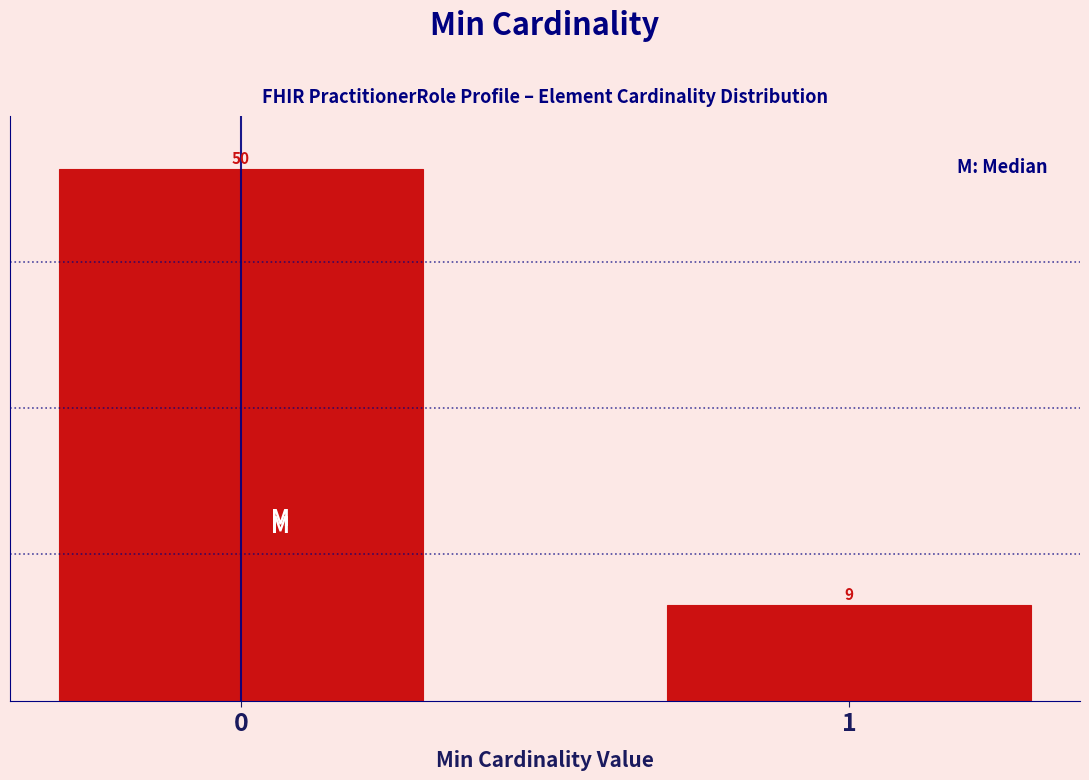

Reading left to right, what are all the values shown in this chart?

0=50	1=9